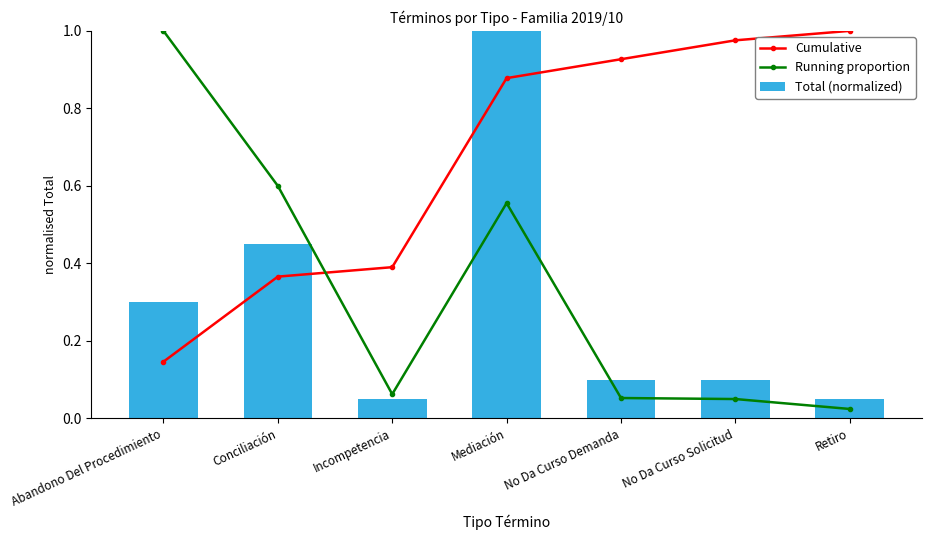

Does the chart contain stacked bars?

No